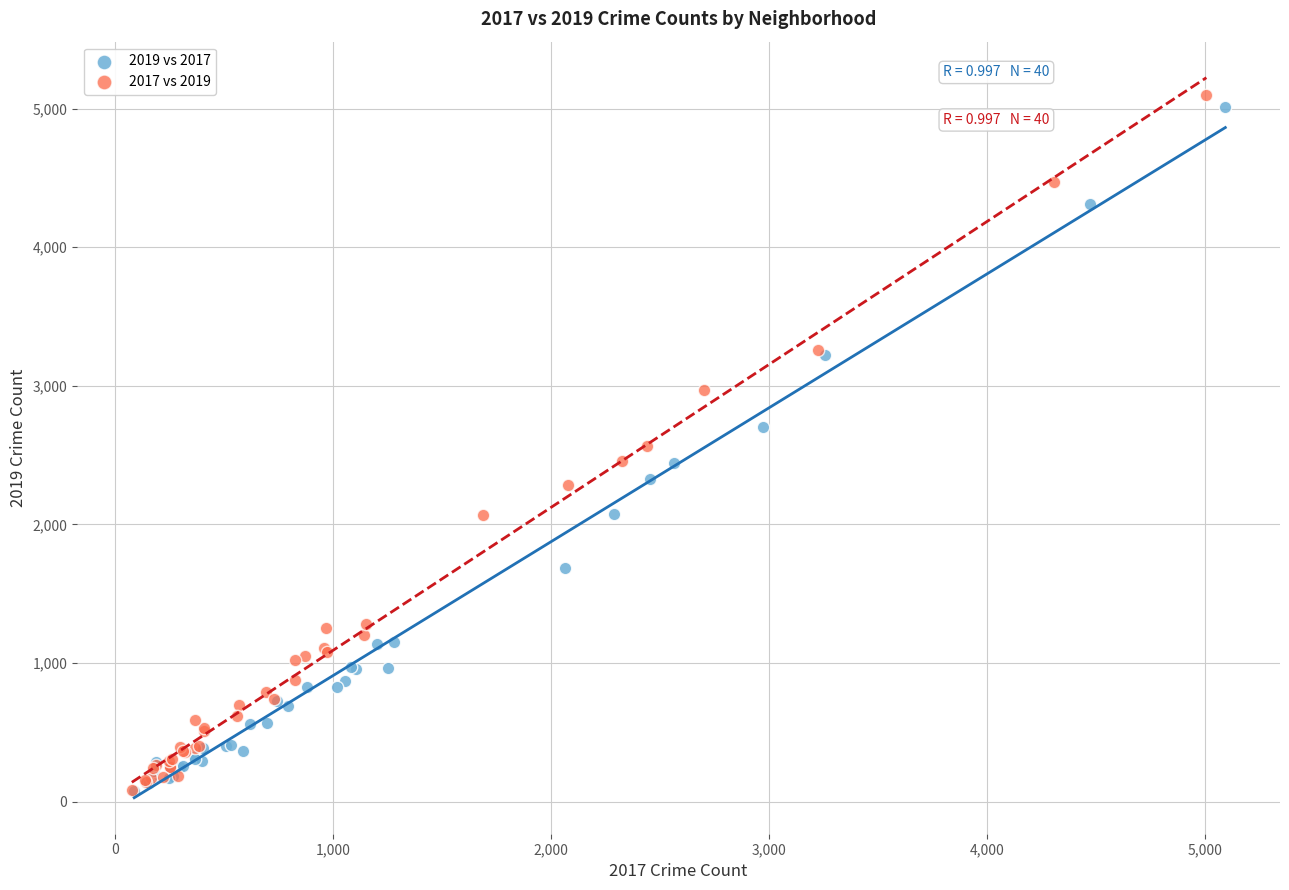

What are all the series names shown in the legend?

2019 vs 2017, 2017 vs 2019